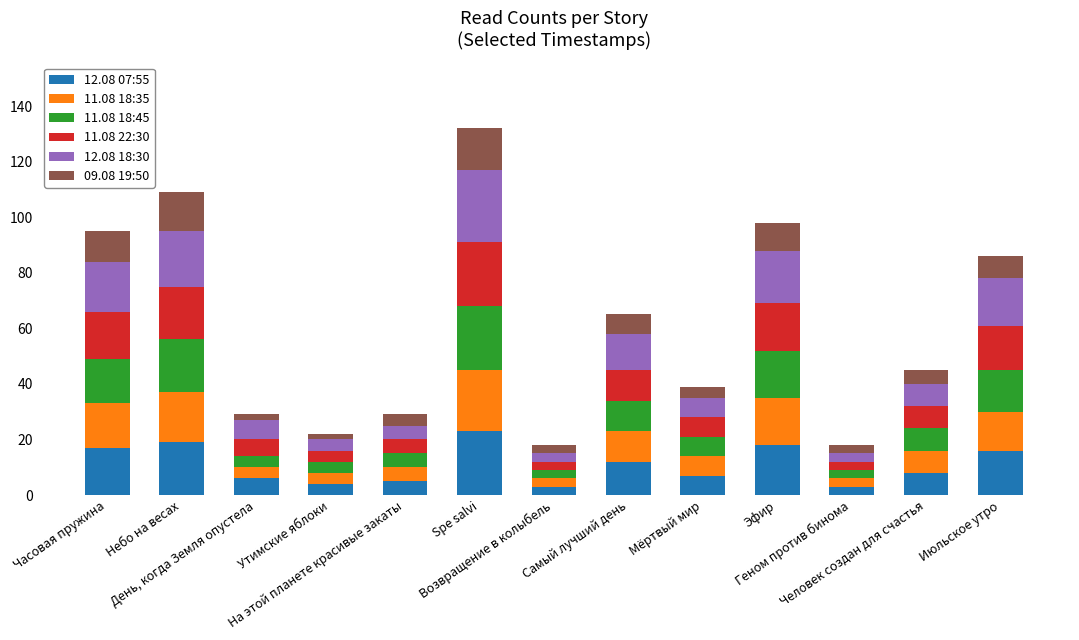

What are all the series names shown in the legend?

12.08 07:55, 11.08 18:35, 11.08 18:45, 11.08 22:30, 12.08 18:30, 09.08 19:50